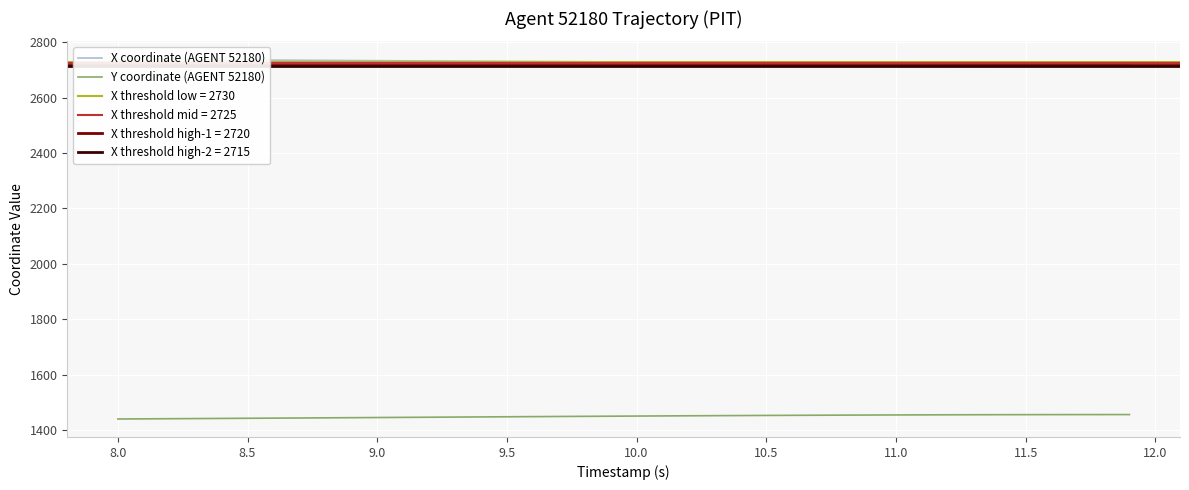

Which series has the largest total across all categories?

X coordinate (AGENT 52180)